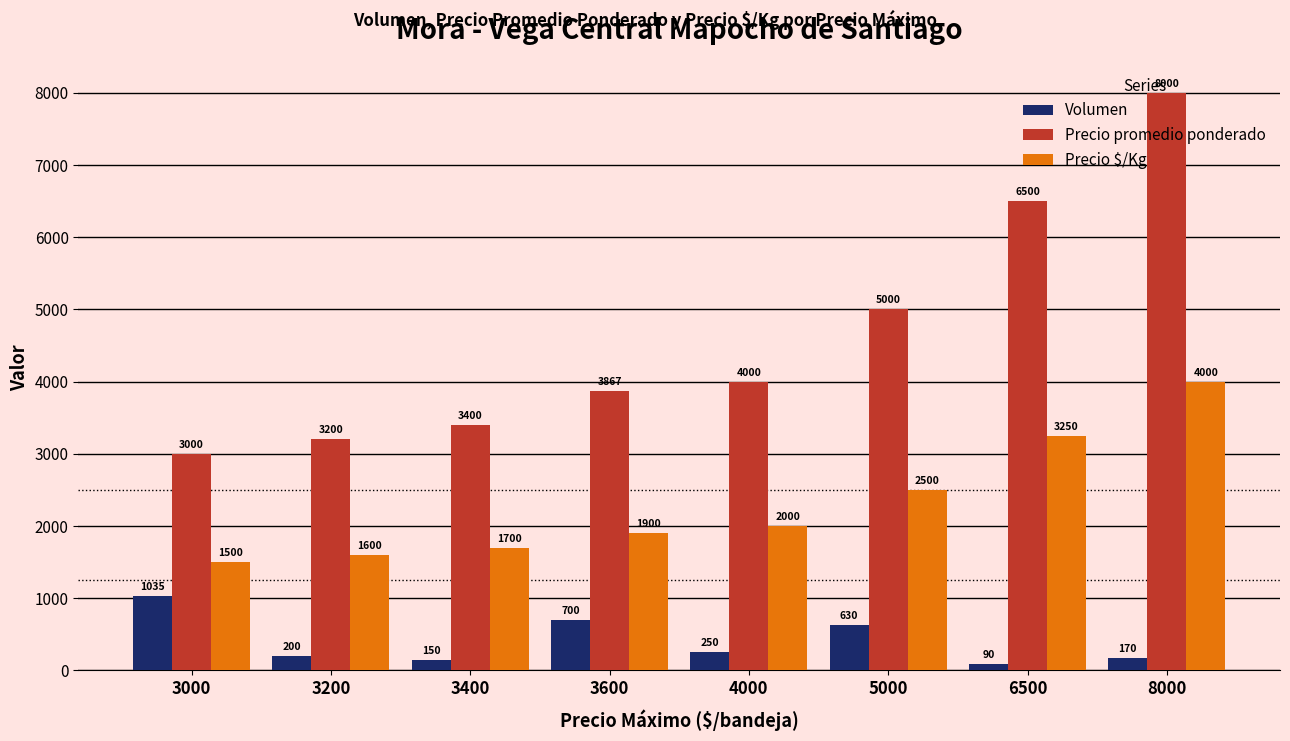

What is the difference between the Precio promedio ponderado values at 3400 and 8000?

4600